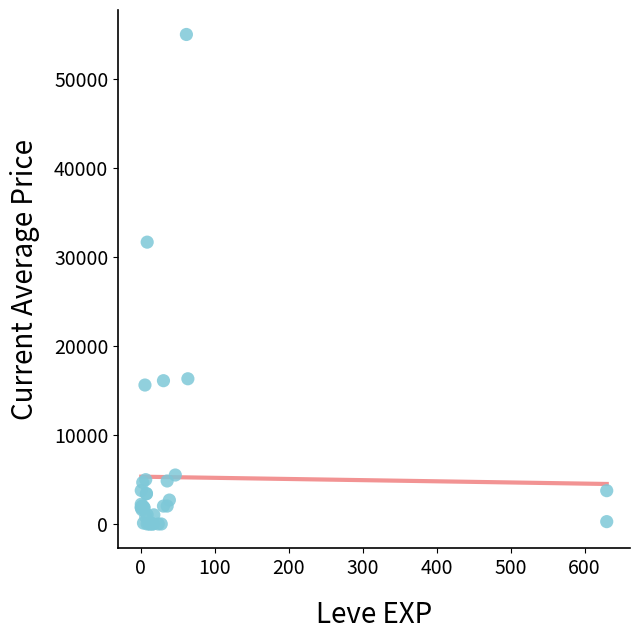

What Y value in the scatter plot is closest to 27500?

31666